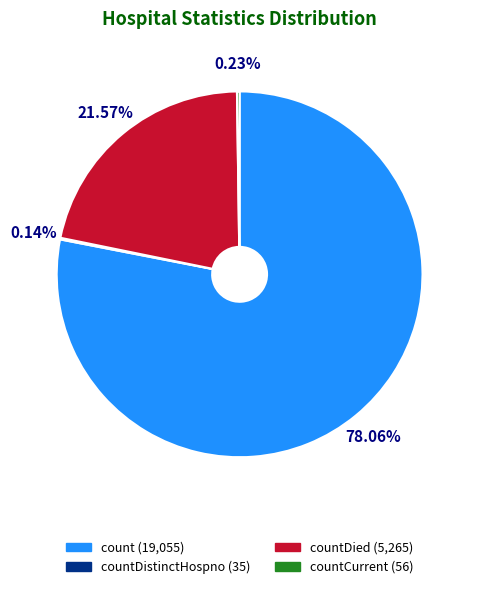

Is count (19,055) the majority of the pie?

Yes